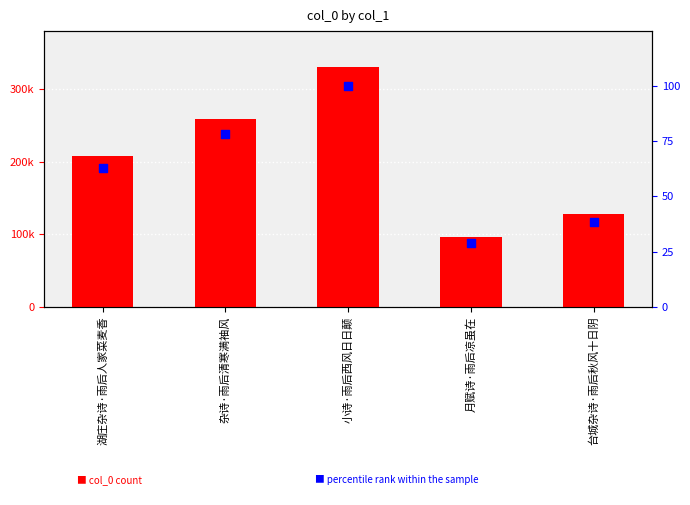

At which category is the sum across all series the highest?

小诗·雨后西风日日颠